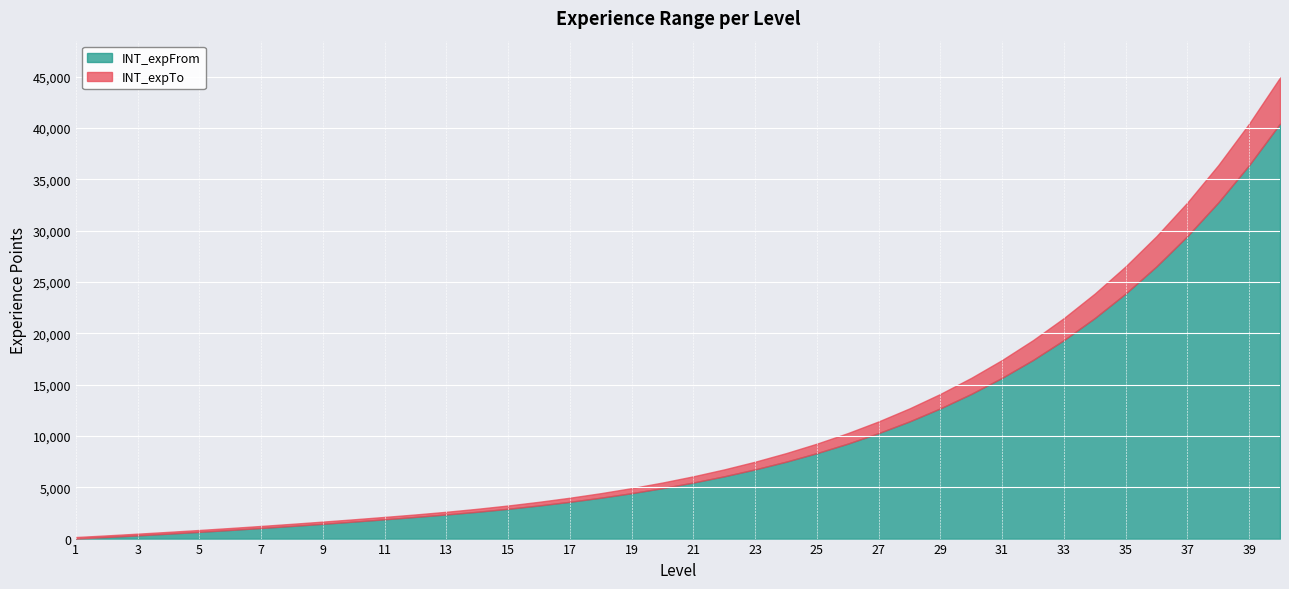

What is the greatest value displayed?

44925